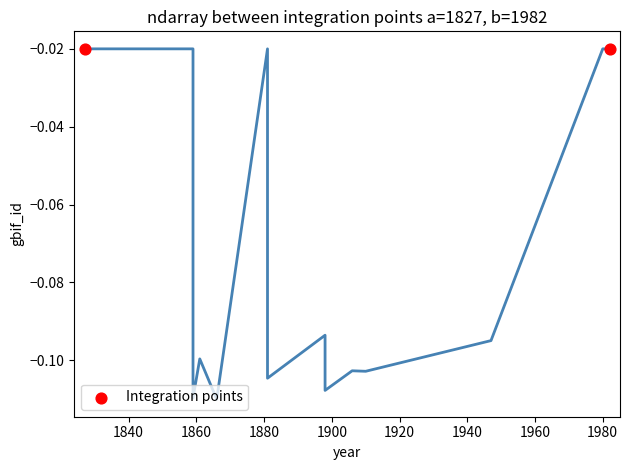

What is the average X value?

1904.5